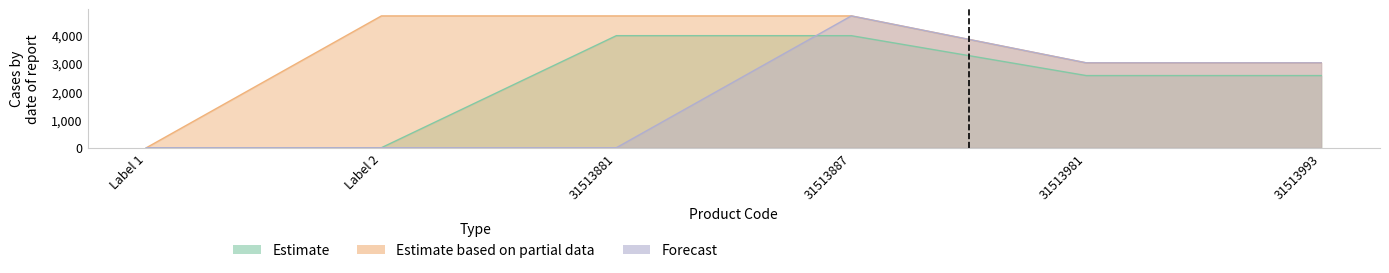

Count the number of categories in the chart.

6